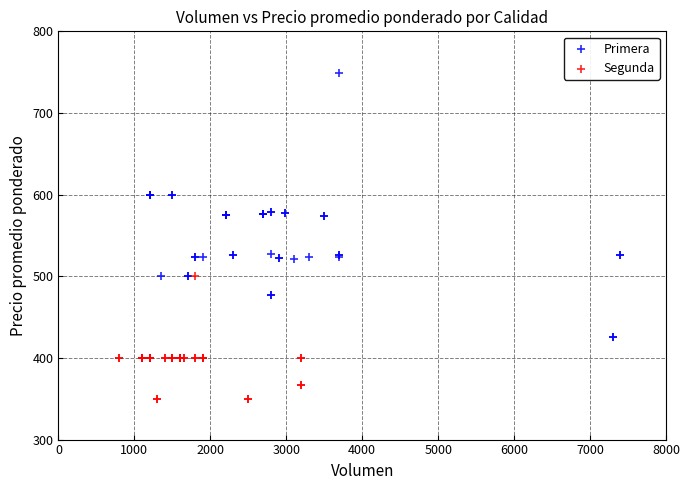

Which series has the largest Y range (max minus min)?

Primera